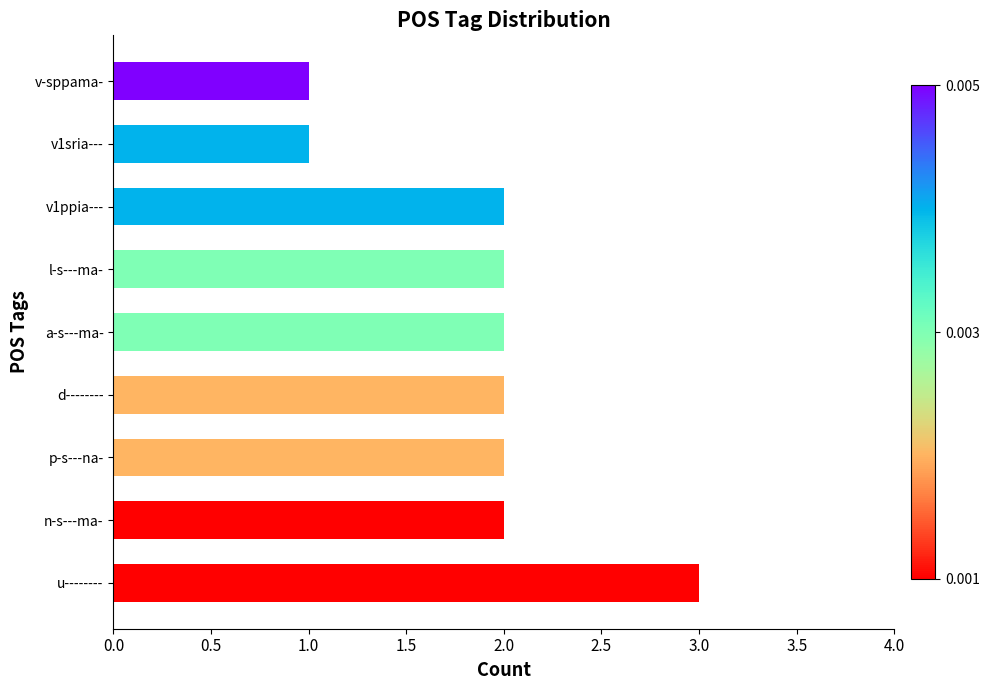

What is the ratio of the value at d-------- to the value at v1sria---?

2.0